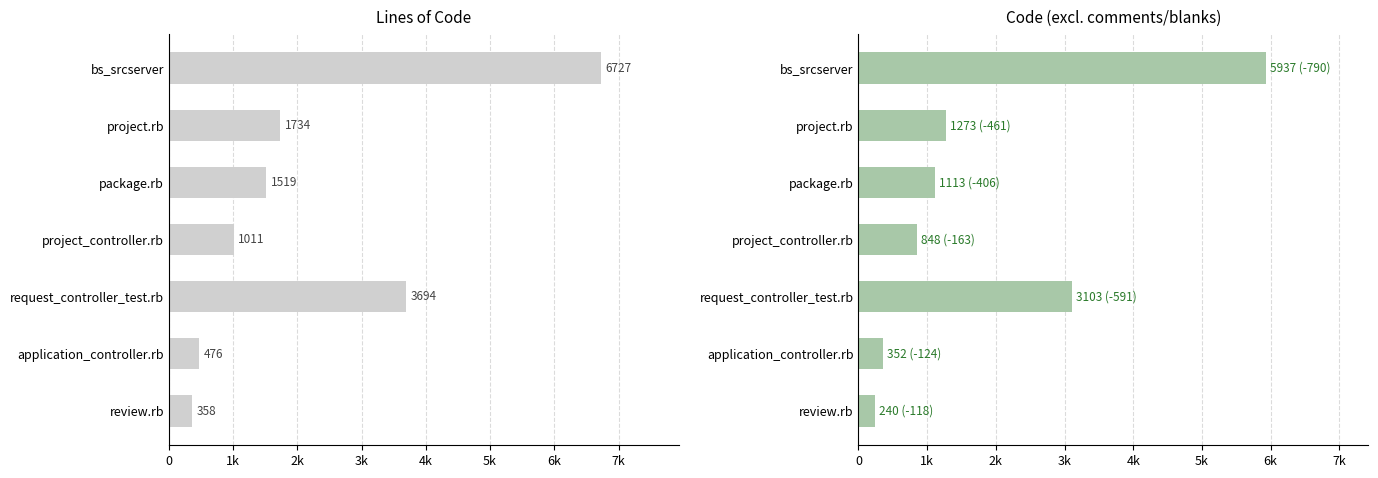

Rank the series by their average value, from lowest to highest.

Code, Lines